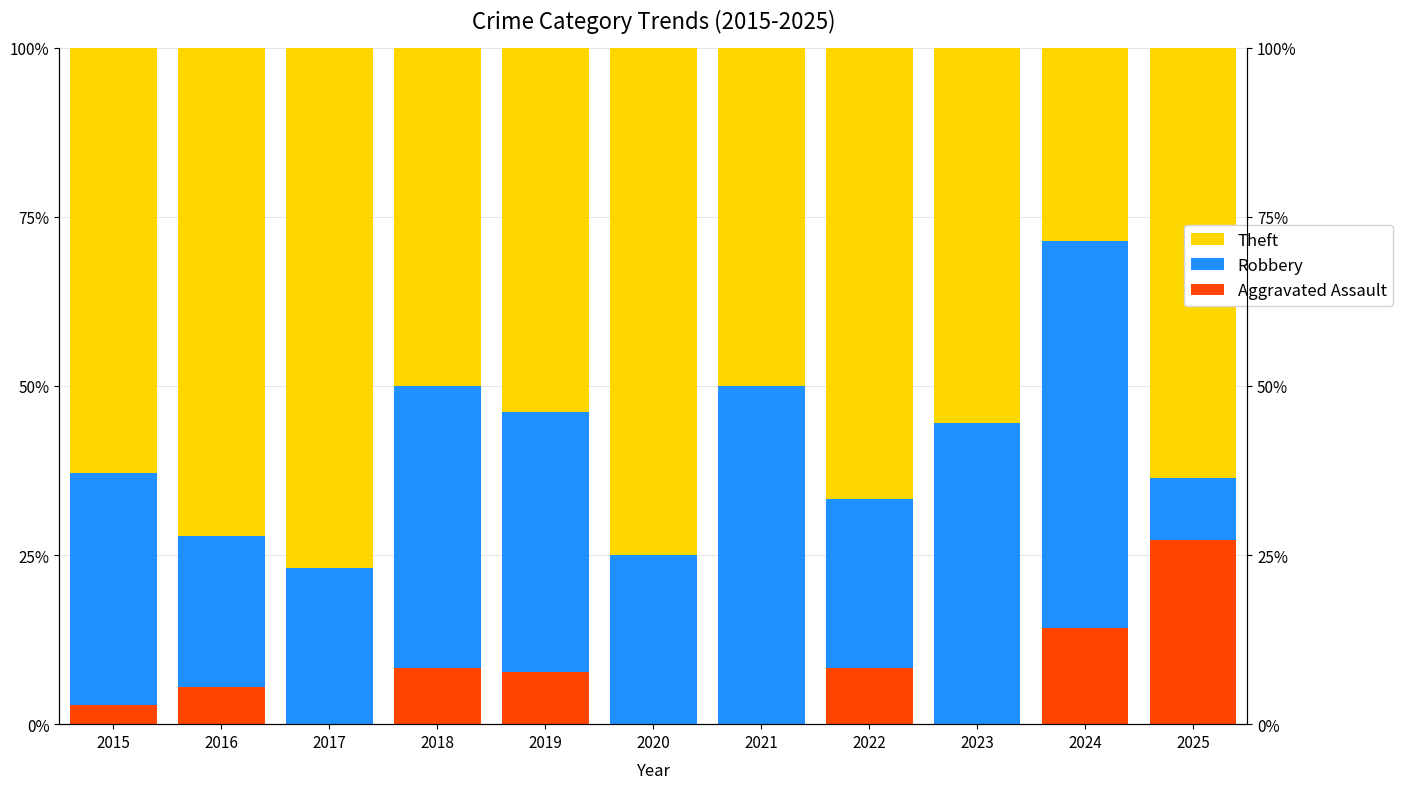

Rank the series by their maximum value, from highest to lowest.

Theft, Robbery, Aggravated Assault